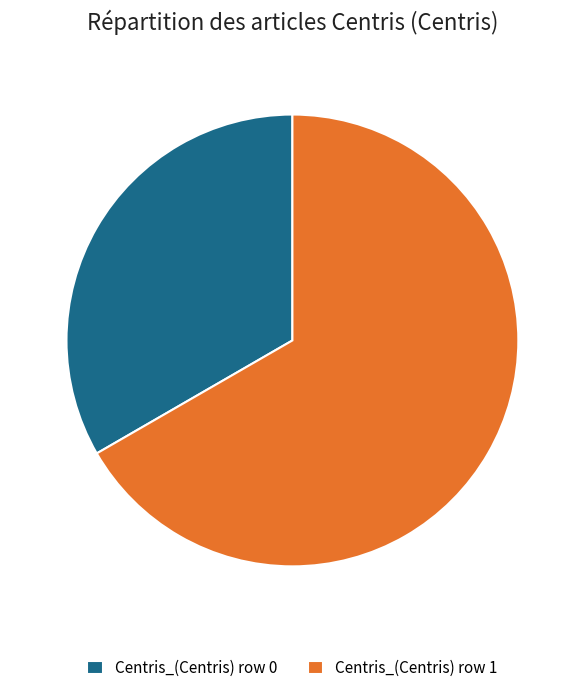

Is the sum of Centris_(Centris) row 1 and Centris_(Centris) row 0 greater than half?

Yes